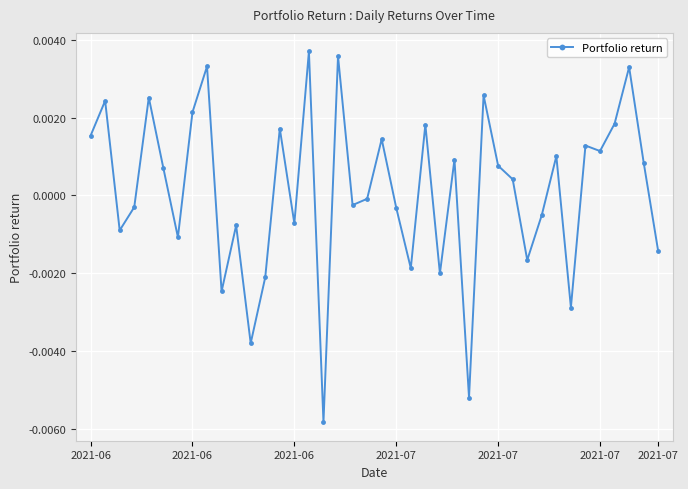

True or false: there are more than 0 points higher than both neighbors.

True